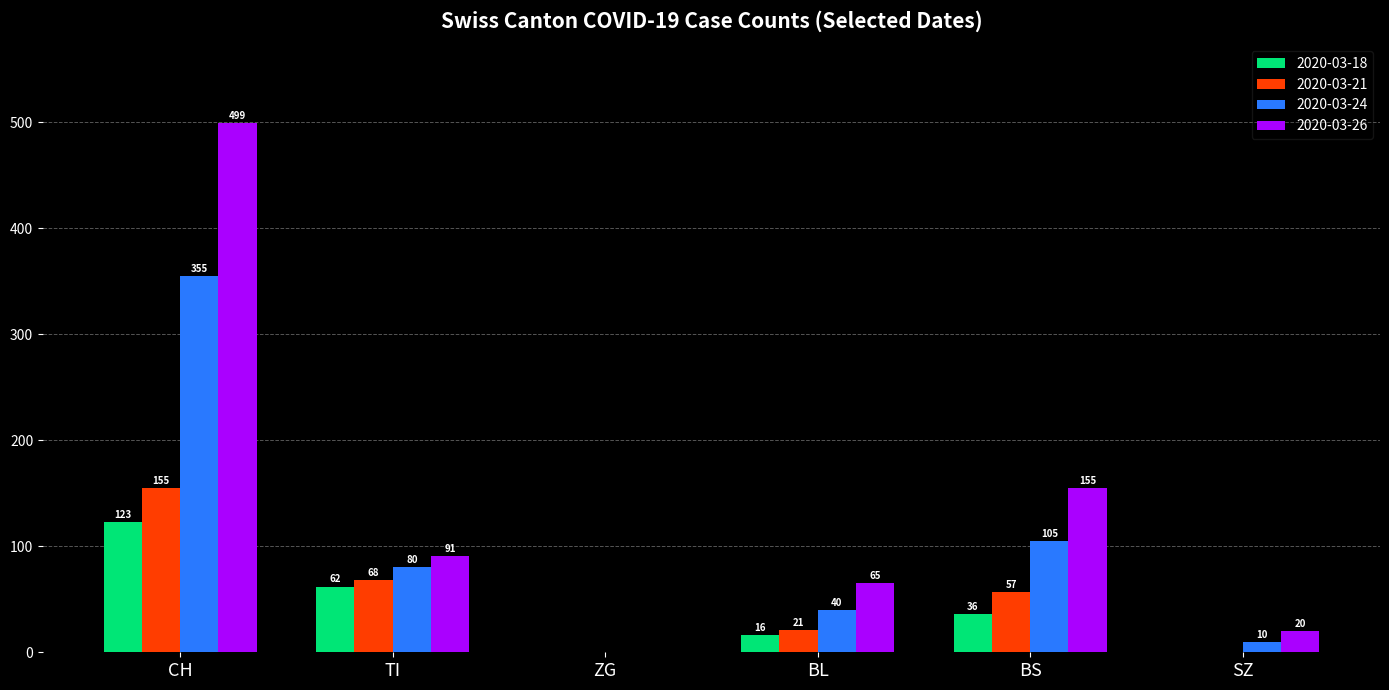

Which category has the highest value in the 2020-03-26 series?

CH